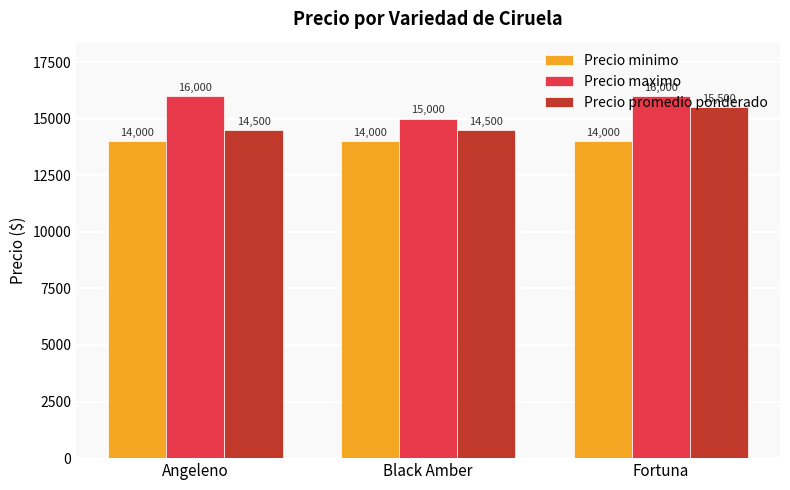

Reading right to left, transcribe all the data shown in this chart.

Precio minimo: 14000	14000	14000
Precio maximo: 16000	15000	16000
Precio promedio ponderado: 15500	14500	14500